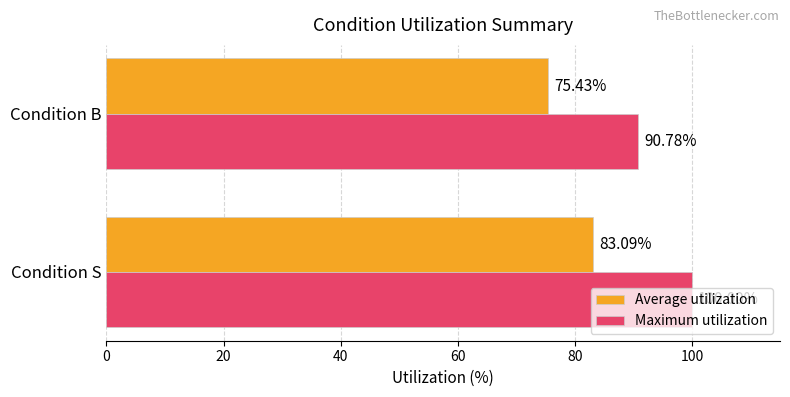

What is the total value across all series at Condition B?

166.2